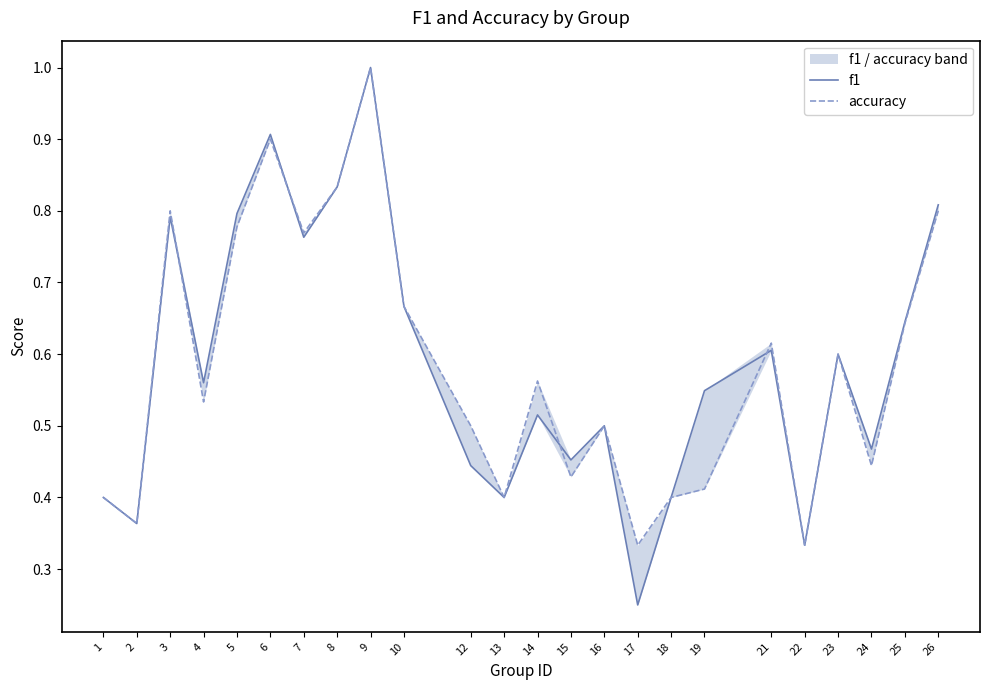

At how many categories does at least one series exceed 0?

24